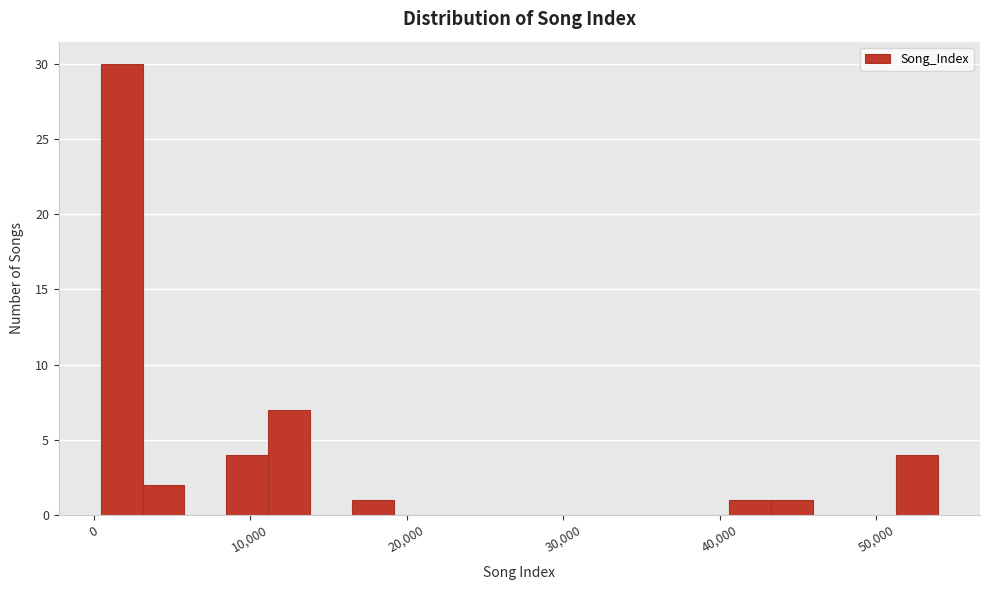

Read against the x-axis, roughly where is the centre of the tallest bar?

2000